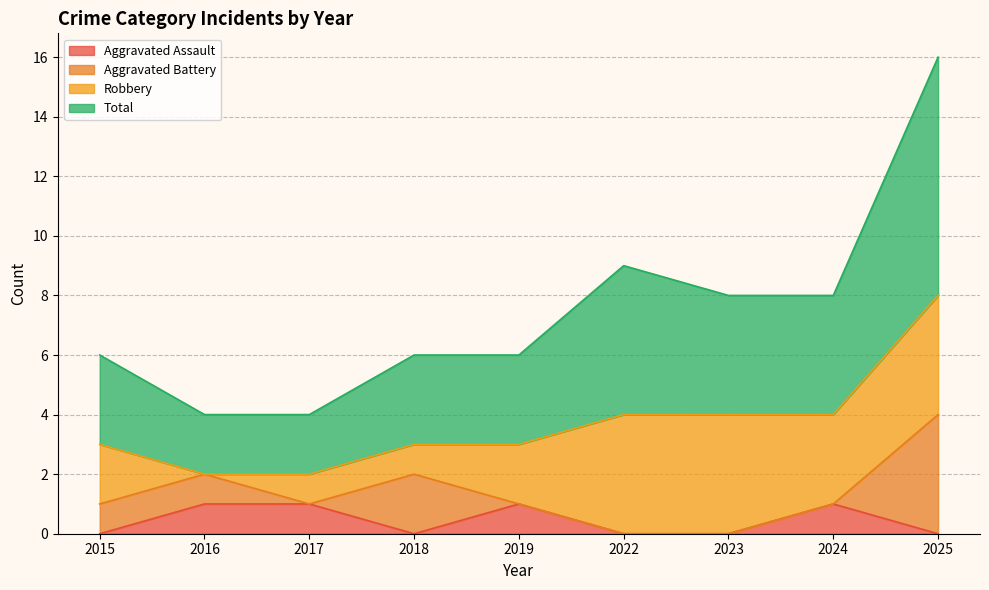

Which category has the lowest value in the Total series?

2016